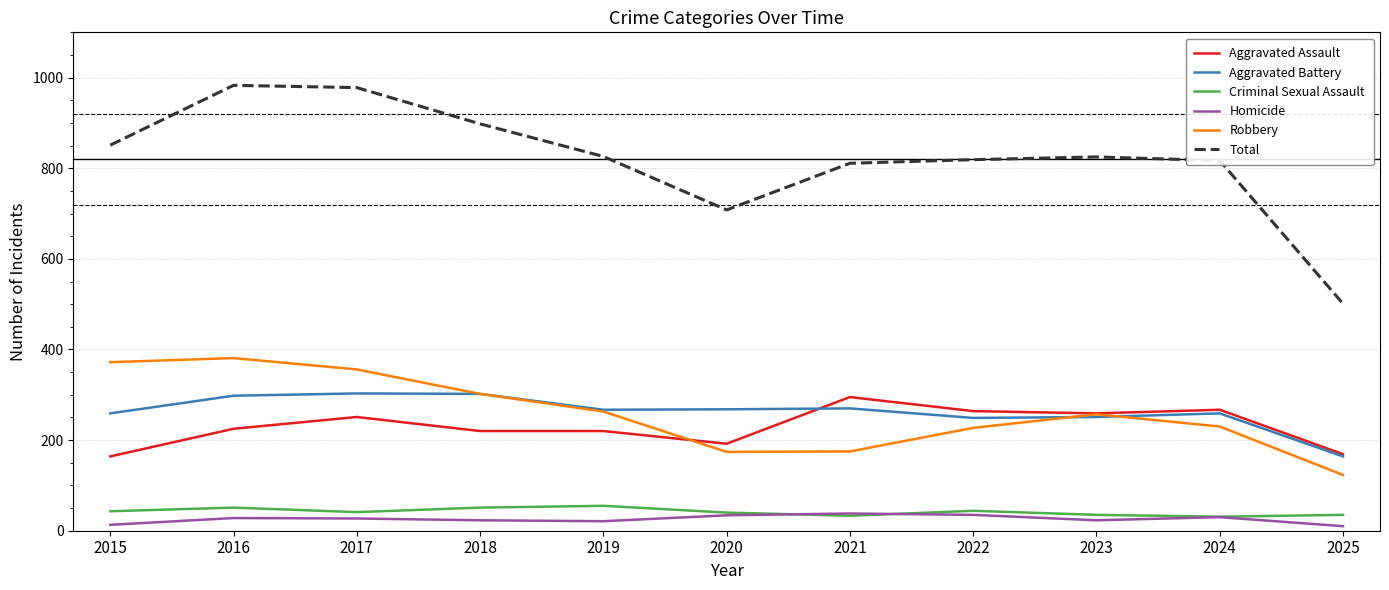

True or false: Aggravated Battery has a value of 411 at 2015.

False